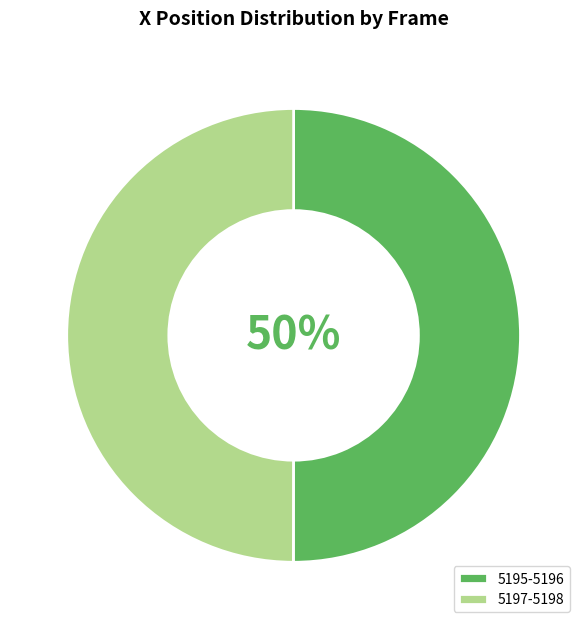

How many slices are in this pie chart?

2